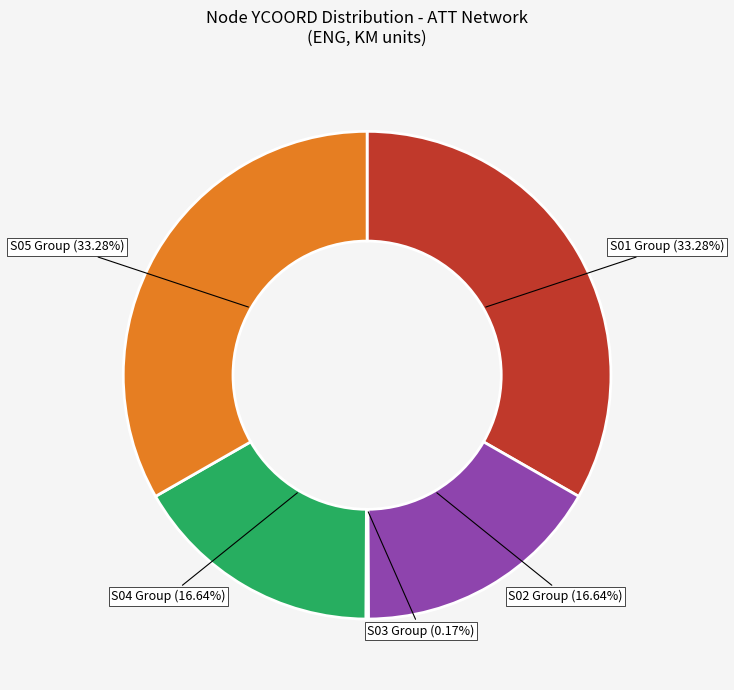

Does any single category account for the majority?

No